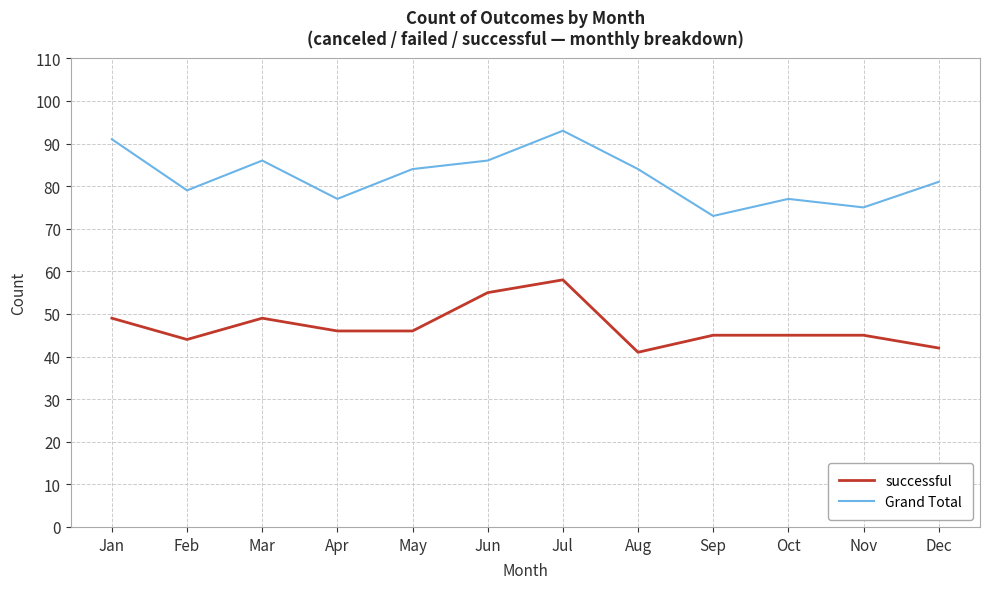

At Apr, list the series in order from largest to smallest.

Grand Total, successful